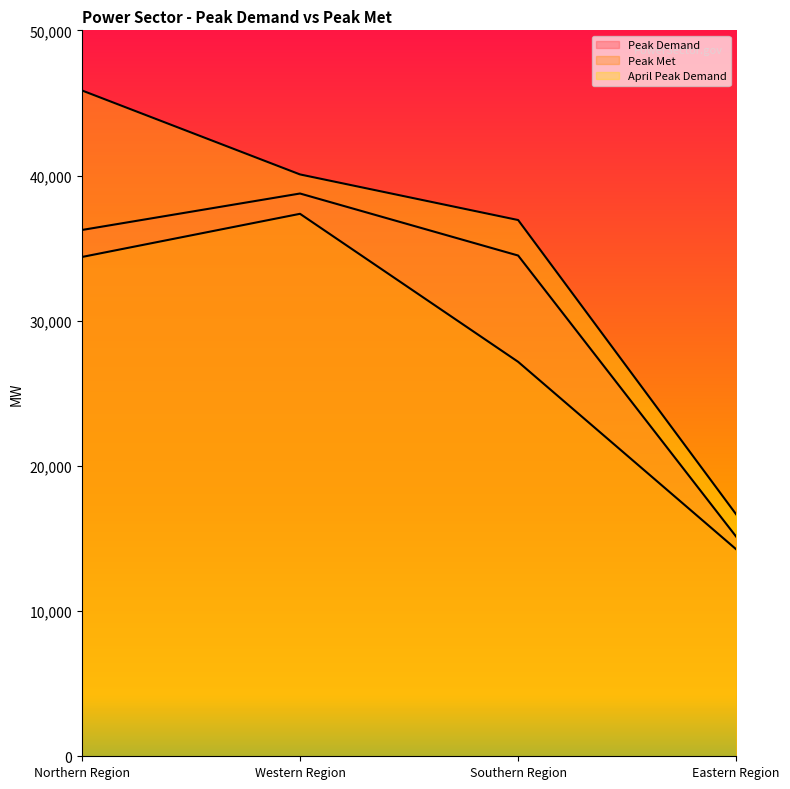

What is the difference between the maximum and minimum values in the Peak Demand series?

23641